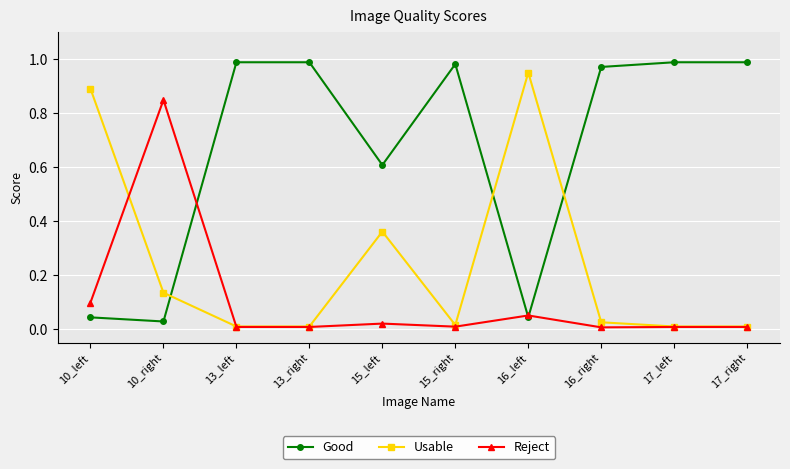

Which series has the largest total across all categories?

Good